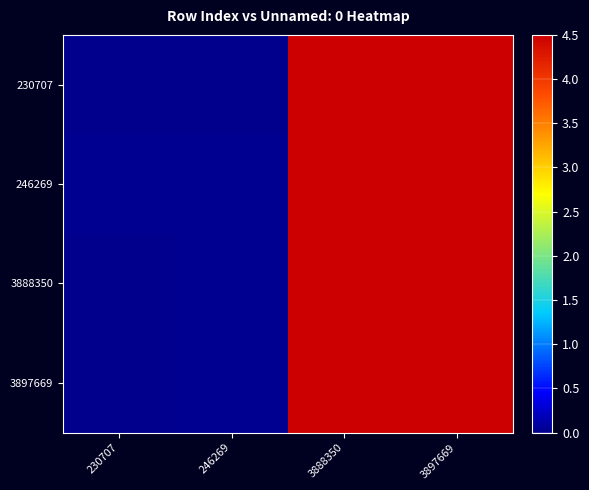

What is the total value across all series at 3888350?

18.0